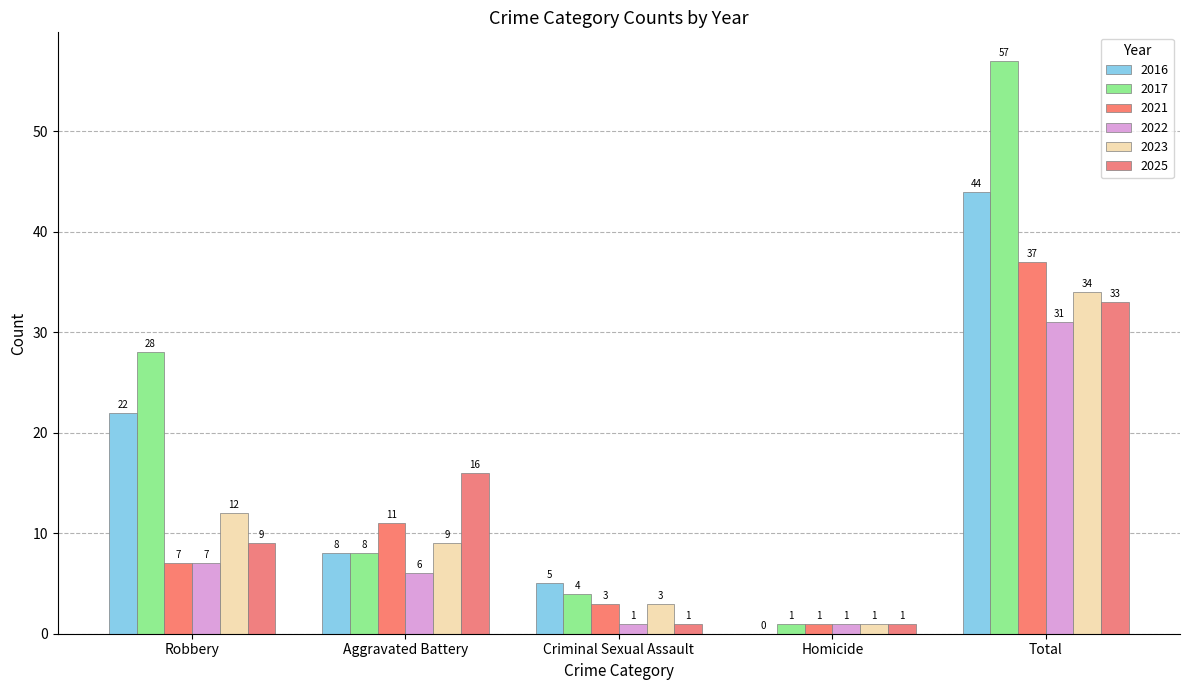

Which series has the largest range (max minus min)?

2017